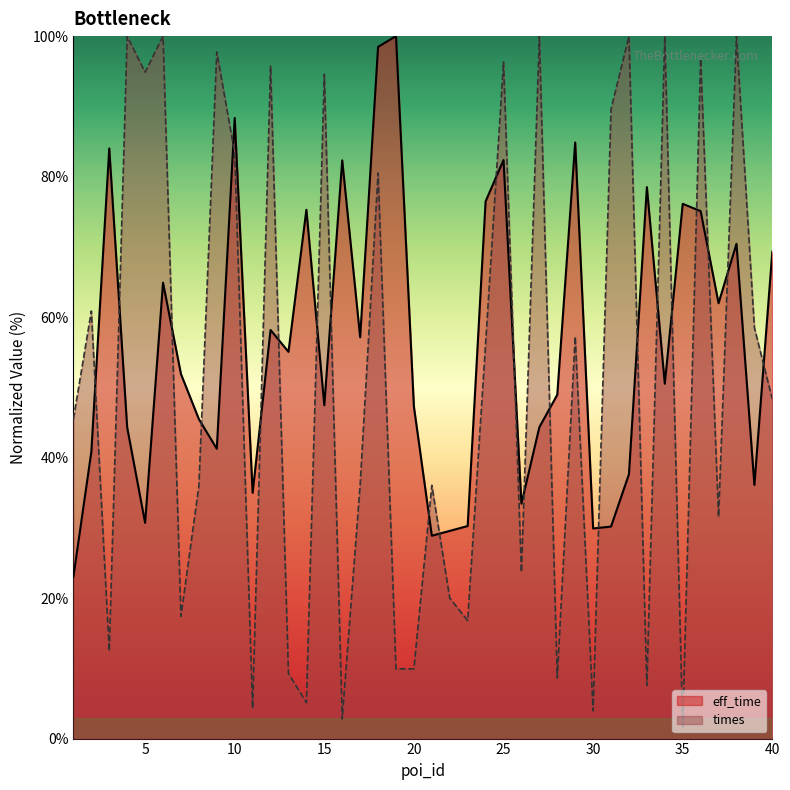

At which label does eff_time first exceed 51?

3